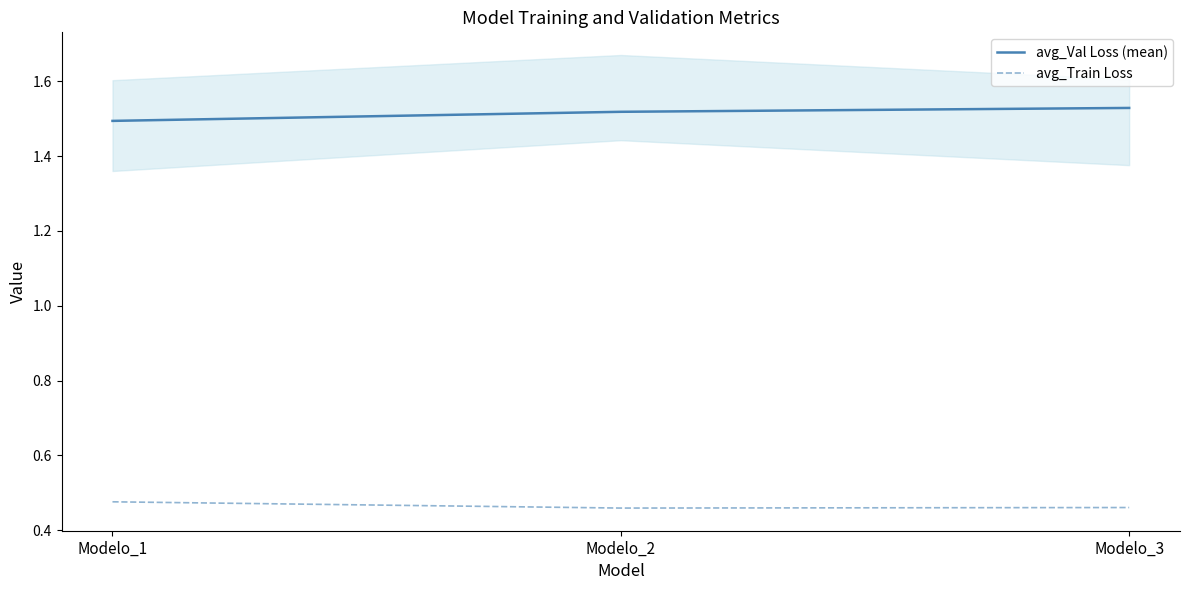

At how many categories does at least one series exceed 1?

3